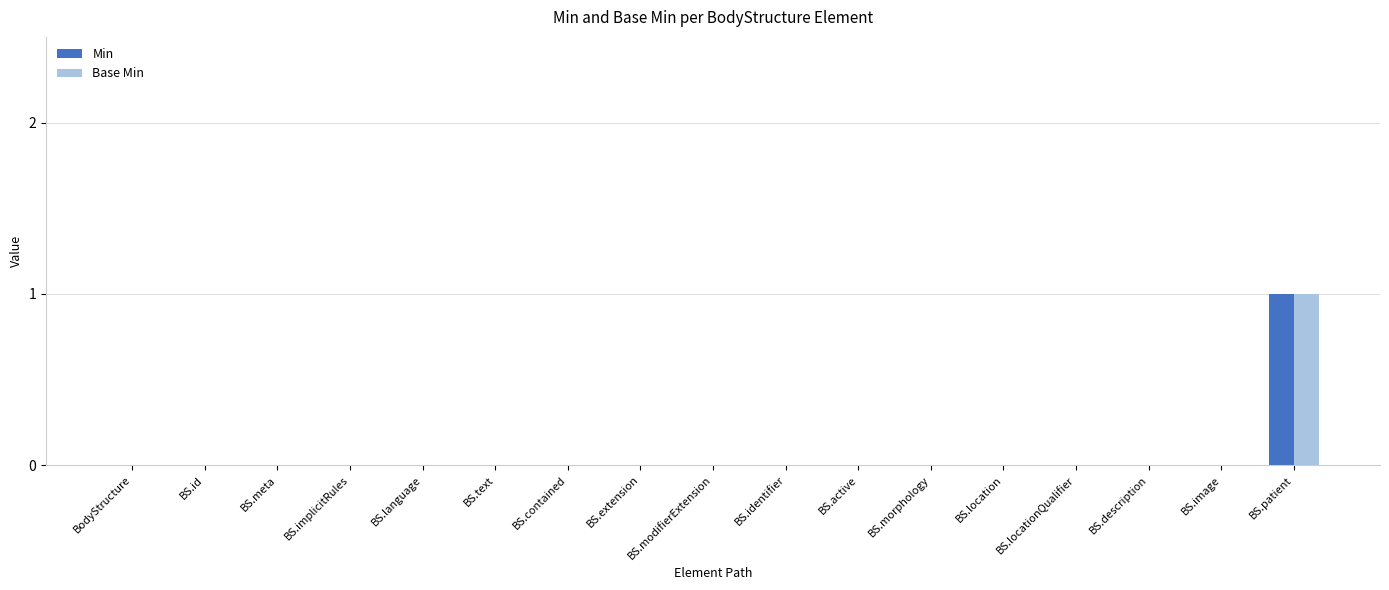

The Base Min series shows 1 at BS.patient. True or false?

True